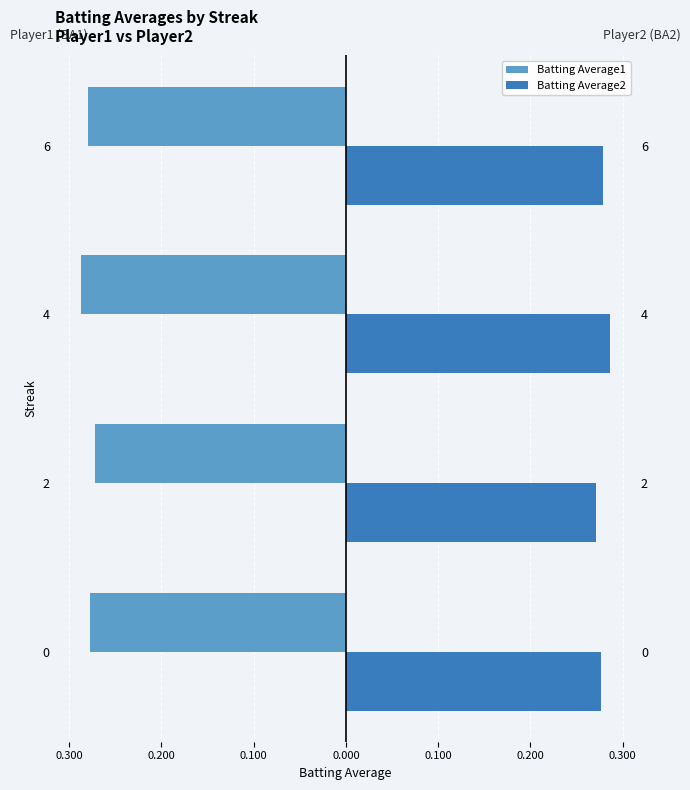

Count the number of data series in this chart.

2